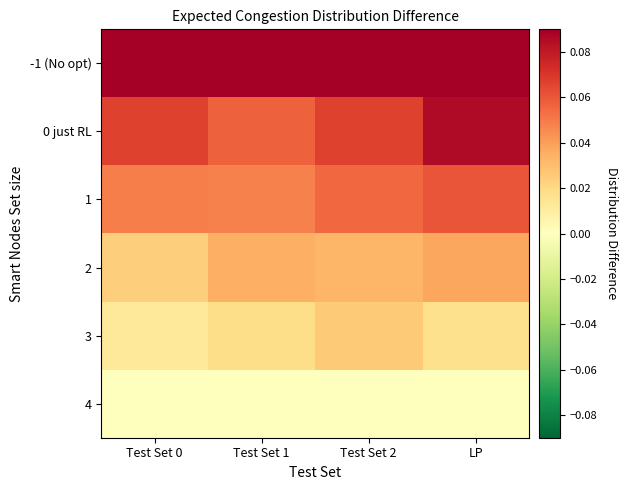

Reading left to right, list all the values displayed in this chart.

-1 (No opt): Test Set 0=0.1	Test Set 1=0.1	Test Set 2=0.1	LP=0.1
0 just RL: Test Set 0=0.1	Test Set 1=0.1	Test Set 2=0.1	LP=0.1
1: Test Set 0=0.0	Test Set 1=0.0	Test Set 2=0.1	LP=0.1
2: Test Set 0=0.0	Test Set 1=0.0	Test Set 2=0.0	LP=0.0
3: Test Set 0=0.0	Test Set 1=0.0	Test Set 2=0.0	LP=0.0
4: Test Set 0=0.0	Test Set 1=0.0	Test Set 2=0.0	LP=0.0